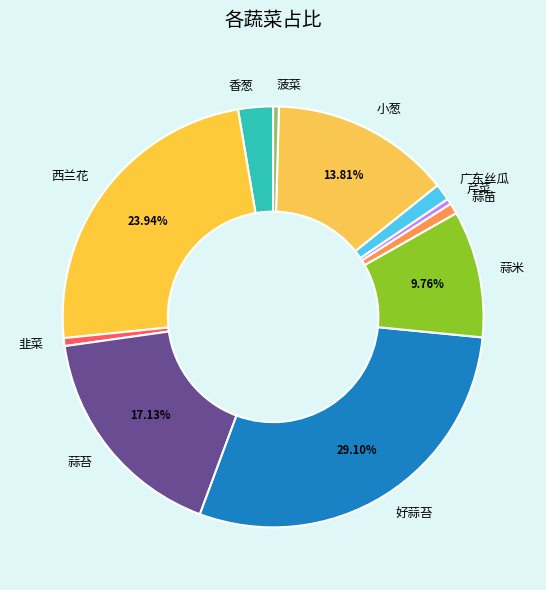

What is the largest slice in the pie chart?

好蒜苔